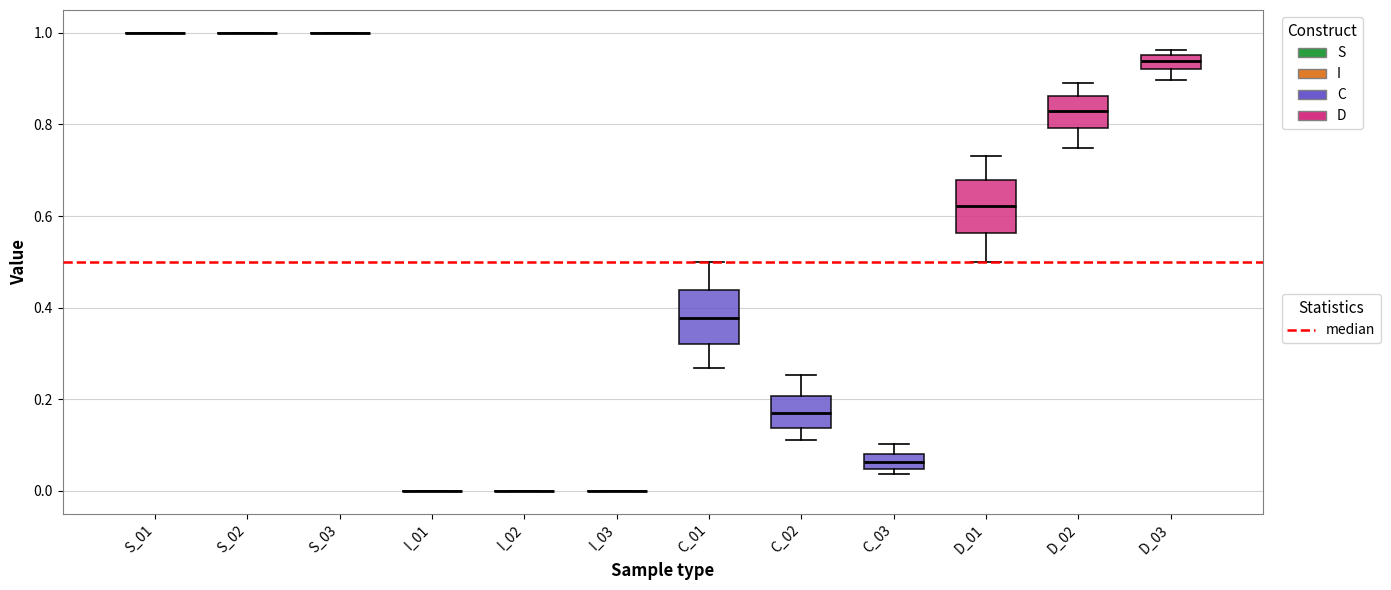

Reading left to right, read every box against the y-axis: the position of its median line, the range the box covers, and the ends of its whiskers. The values are not printed on the chart, so give them approximately, as read against the axis.

S_01: box collapsed to a line at 1.00, whiskers 1.00 to 1.00
S_02: box collapsed to a line at 1.00, whiskers 1.00 to 1.00
S_03: box collapsed to a line at 1.00, whiskers 1.00 to 1.00
I_01: box collapsed to a line at 0.00, whiskers 0.00 to 0.00
I_02: box collapsed to a line at 0.00, whiskers 0.00 to 0.00
I_03: box collapsed to a line at 0.00, whiskers 0.00 to 0.00
C_01: median 0.38, box 0.32 to 0.44, whiskers 0.26 to 0.50
C_02: median 0.16, box 0.14 to 0.20, whiskers 0.12 to 0.26
C_03: median 0.06, box 0.04 to 0.08, whiskers 0.04 (just below the box's lower edge) to 0.10
D_01: median 0.62, box 0.56 to 0.68, whiskers 0.50 to 0.74
D_02: median 0.84, box 0.80 to 0.86, whiskers 0.74 to 0.88
D_03: median 0.94, box 0.92 to 0.96, whiskers 0.90 to 0.96 (just above the box's upper edge)